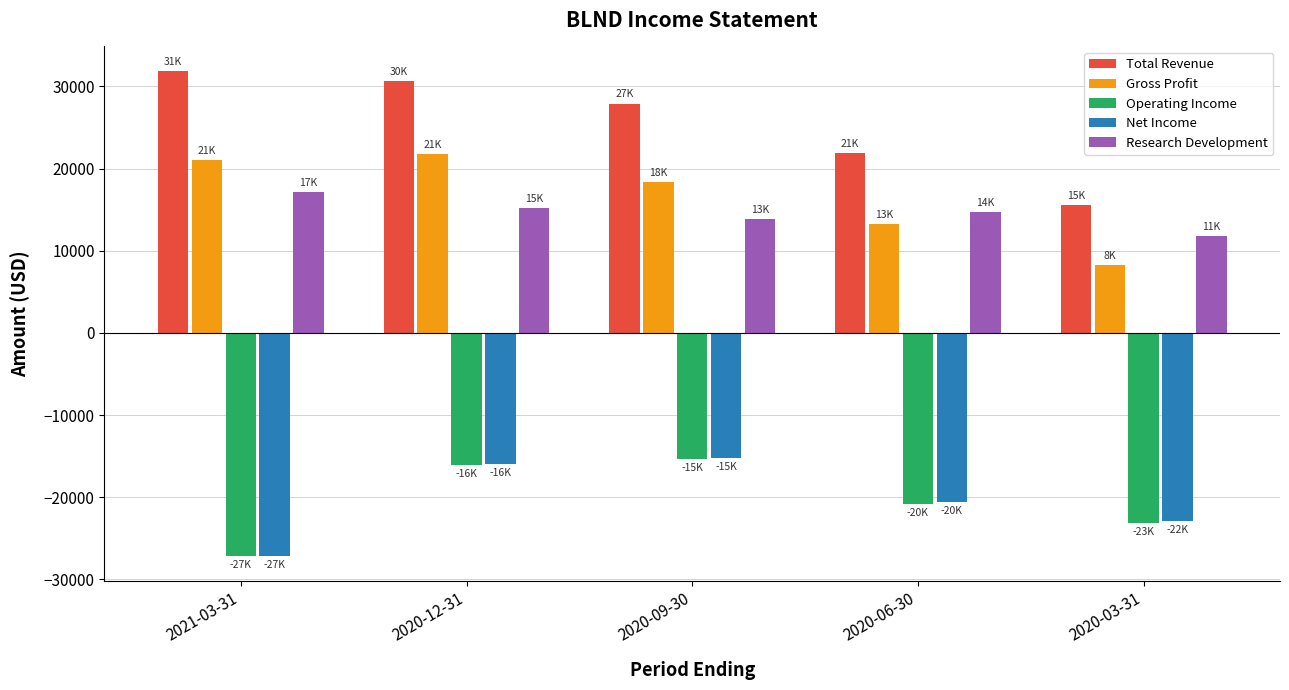

What is the difference between the second highest and minimum values in the Research Development series?

3400